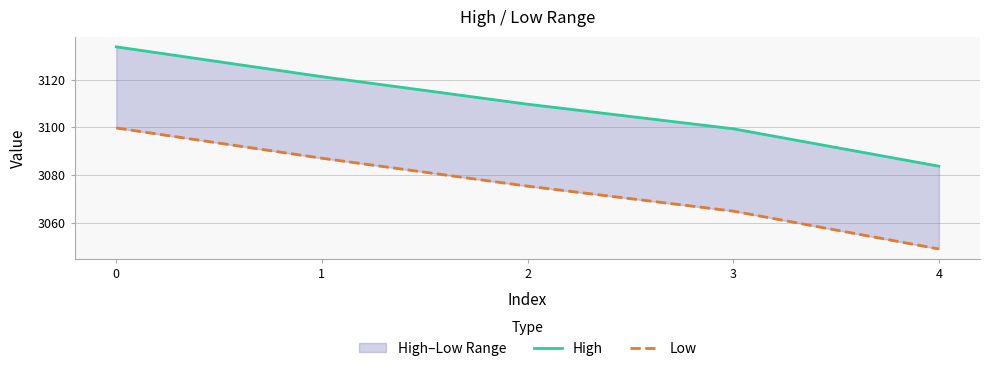

At which category does the chart reach its minimum across all series?

4